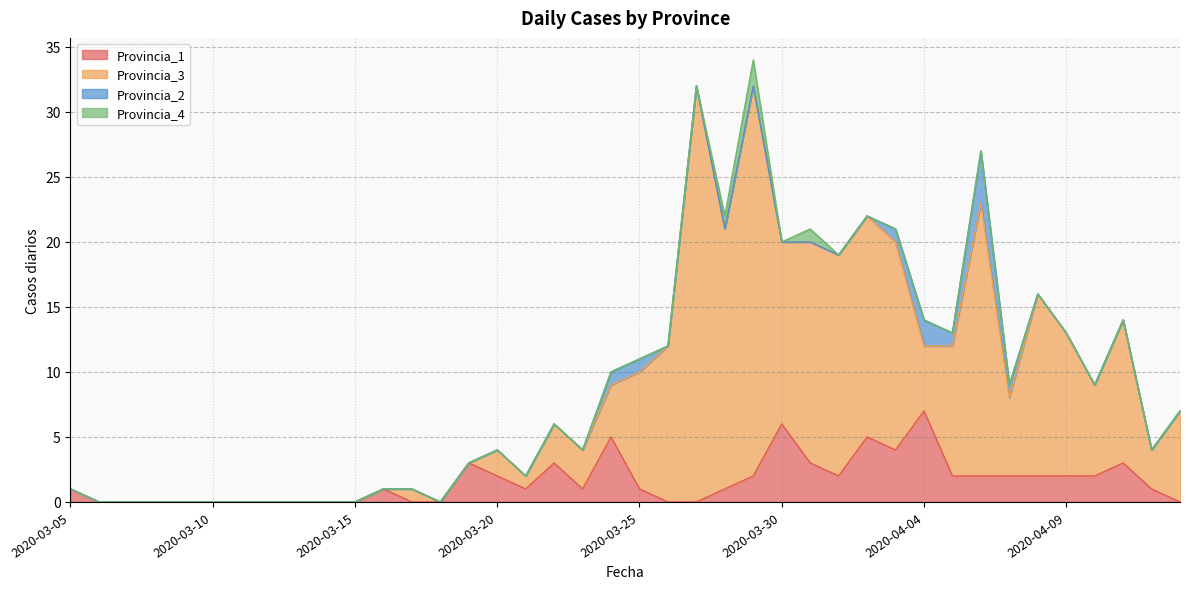

What is the difference between the maximum and second lowest values in the Provincia_1 series?

7